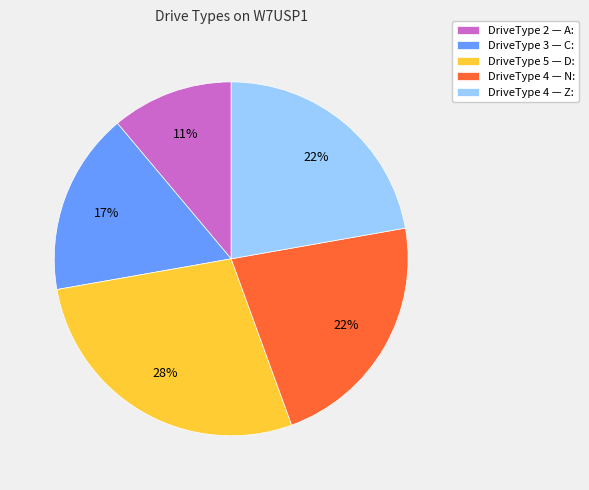

Is there any slice that represents more than half of the pie?

No